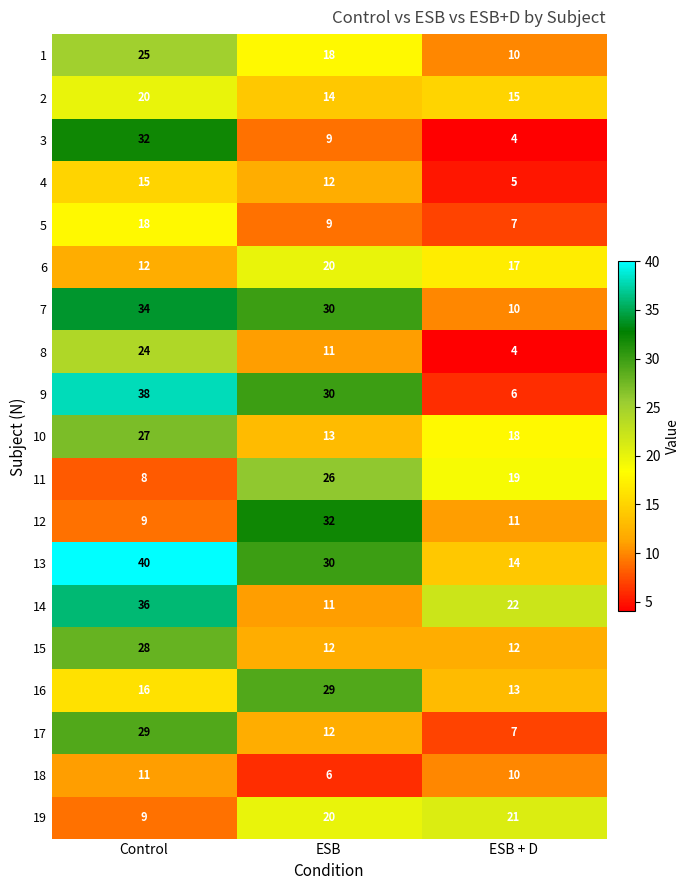

How many categories are shown in the chart?

3